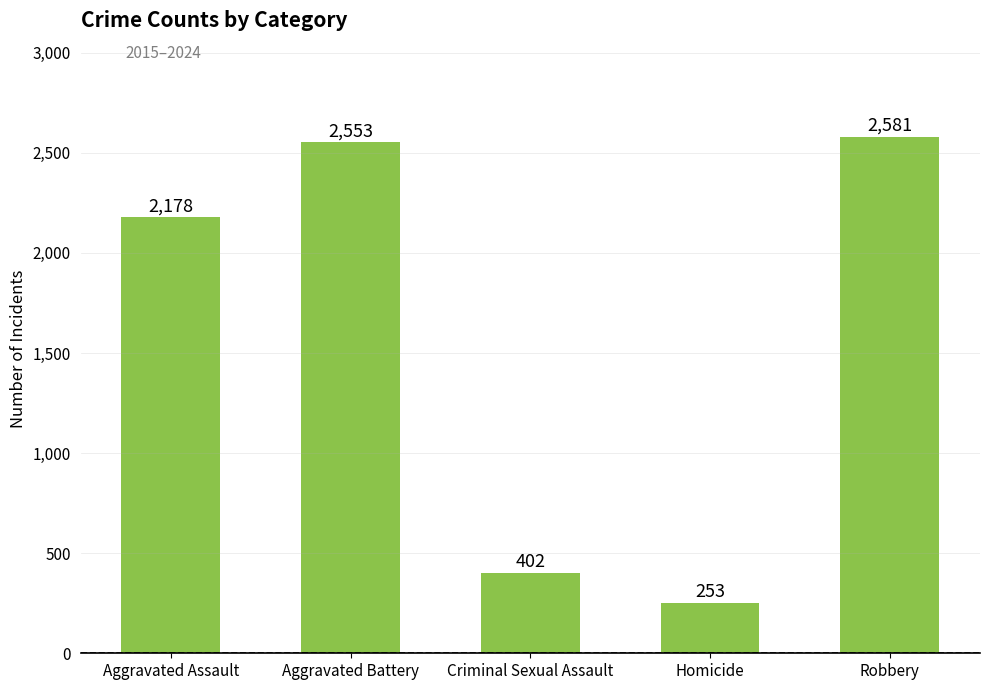

True or false: the data shows 2553 at Aggravated Battery.

True